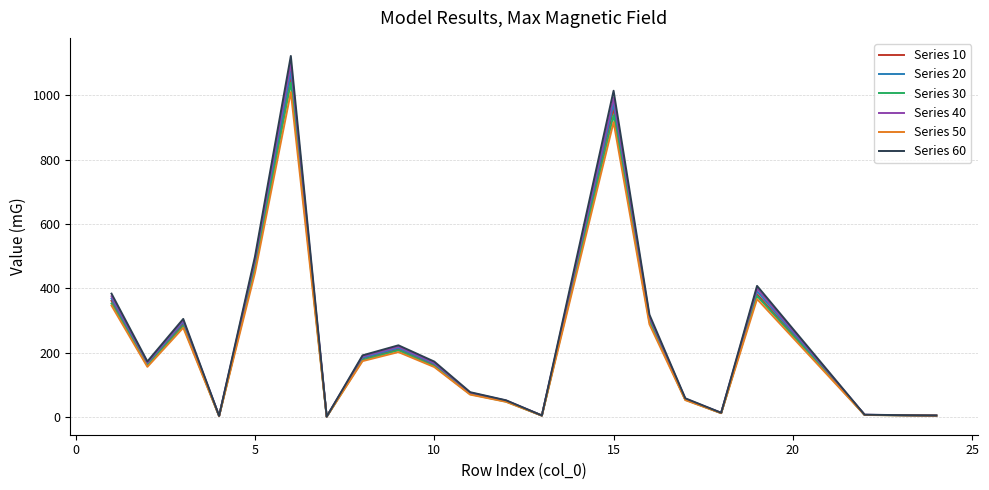

What is the greatest value displayed?

1122.4